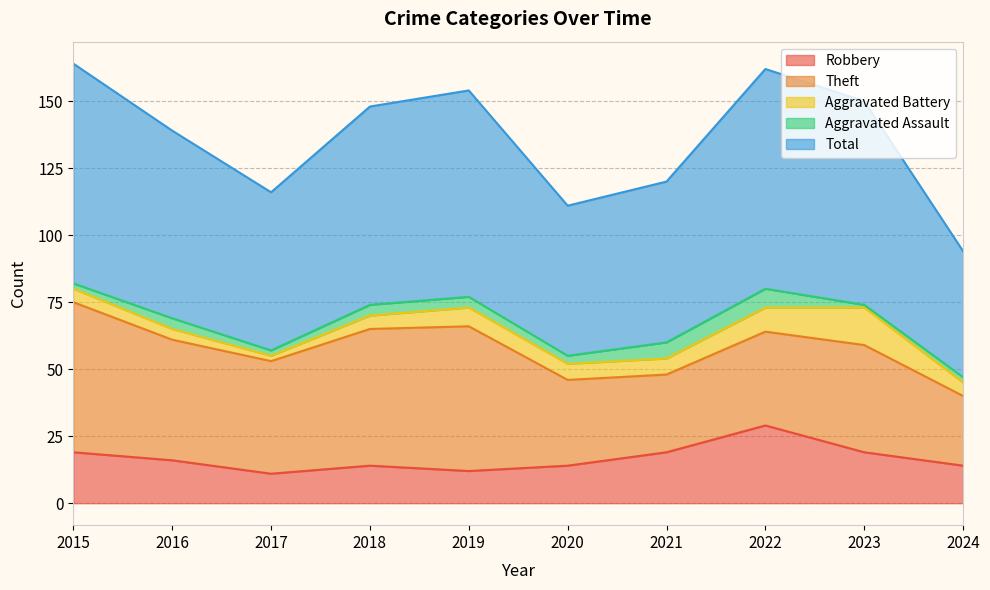

What value does the Total series have at 2022, to the nearest 5?

80